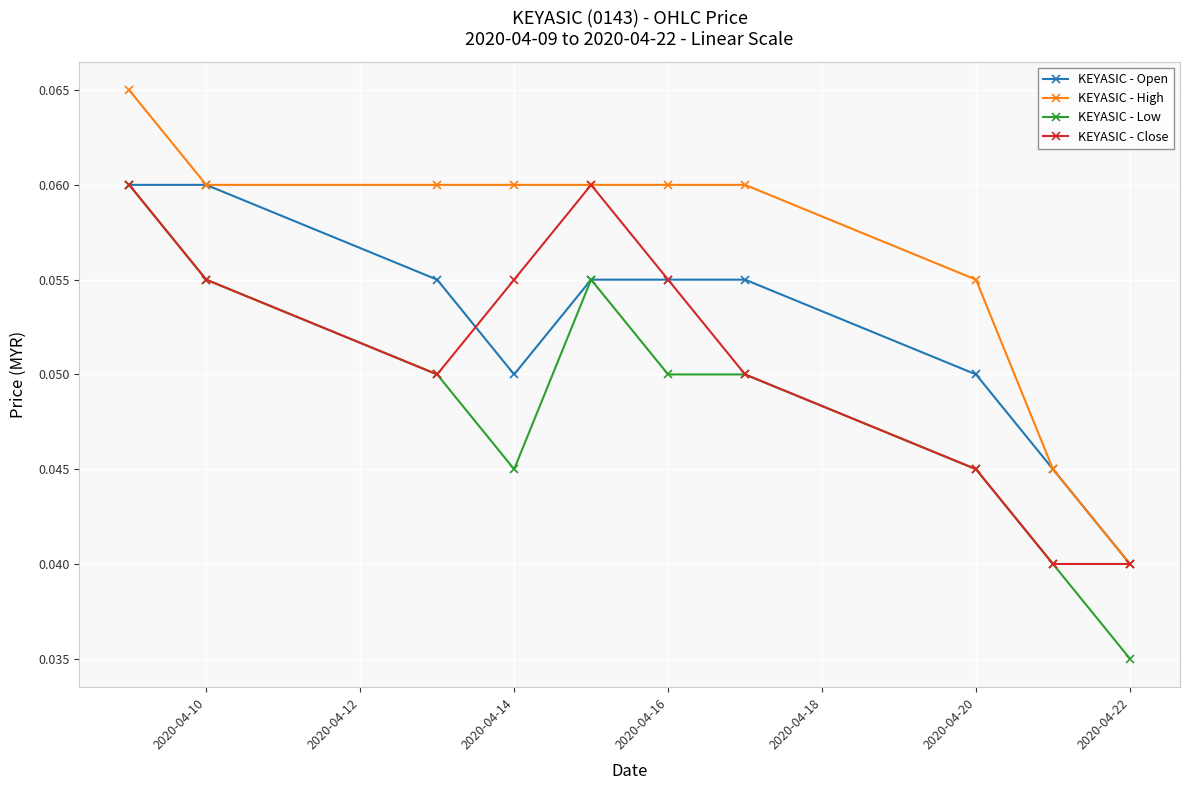

True or false: KEYASIC - High and KEYASIC - Low intersect in this chart.

False